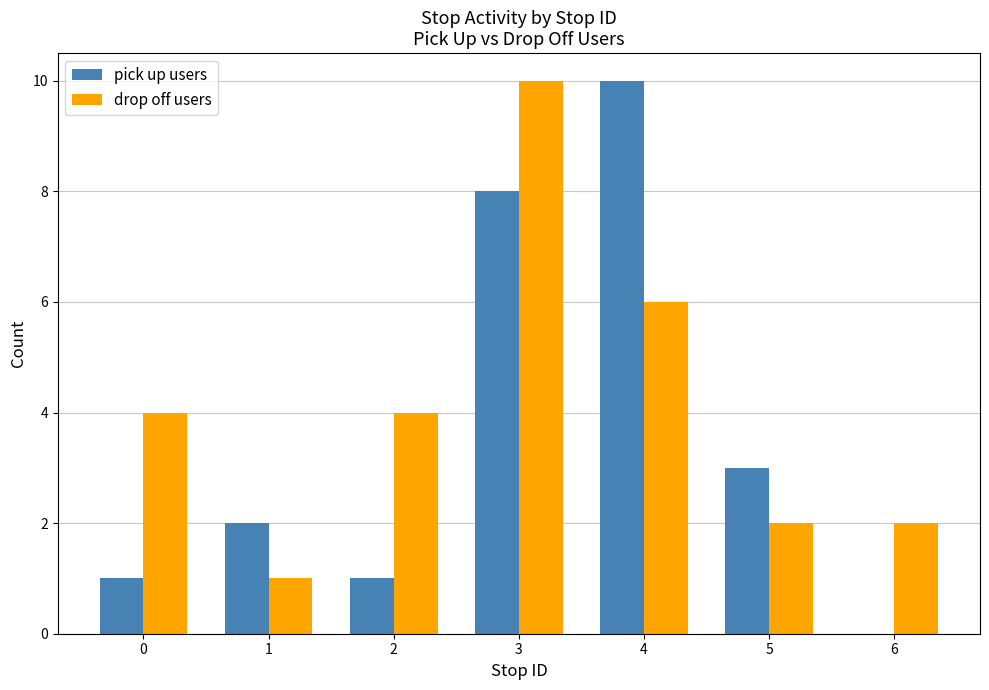

Read the drop off users value at 1.

1